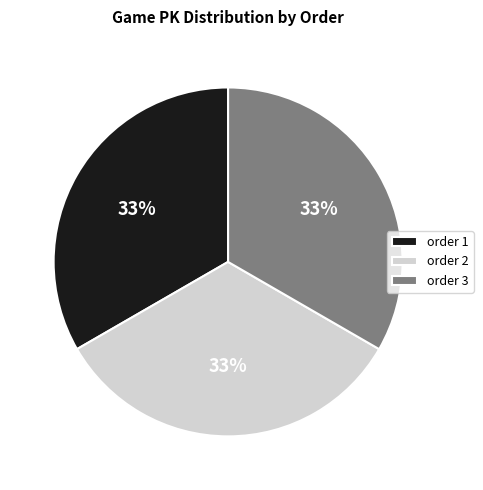

To the nearest percent, what is the average slice percentage?

33%